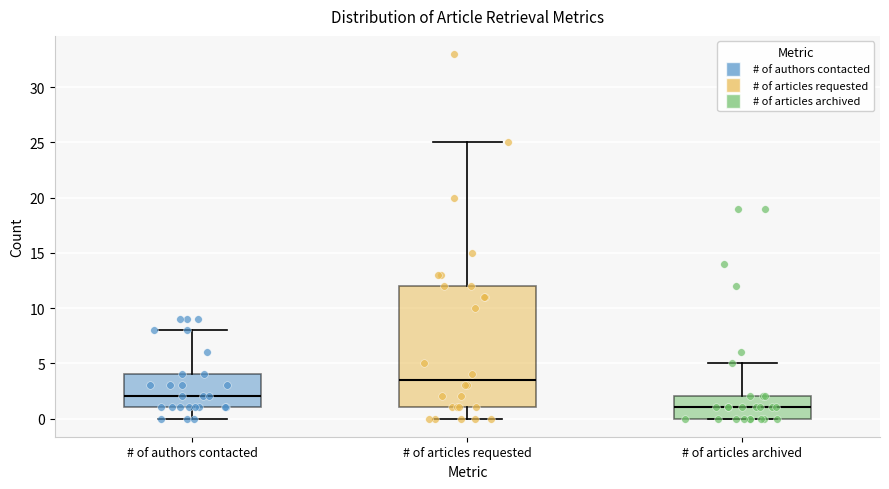

Reading left to right, transcribe this box plot: for each box, give where its median line is, the range the box spans, and where its two whiskers end, as read against the y-axis. The values are not printed on the chart, so give them approximately, as read against the axis.

# of authors contacted: median 2.0, box 1.0 to 4.0, whiskers 0.0 to 8.0
# of articles requested: median 3.5, box 1.0 to 12.0, whiskers 0.0 to 25.0
# of articles archived: median 1.0, box 0.0 to 2.0, whiskers 0.0 to 5.0